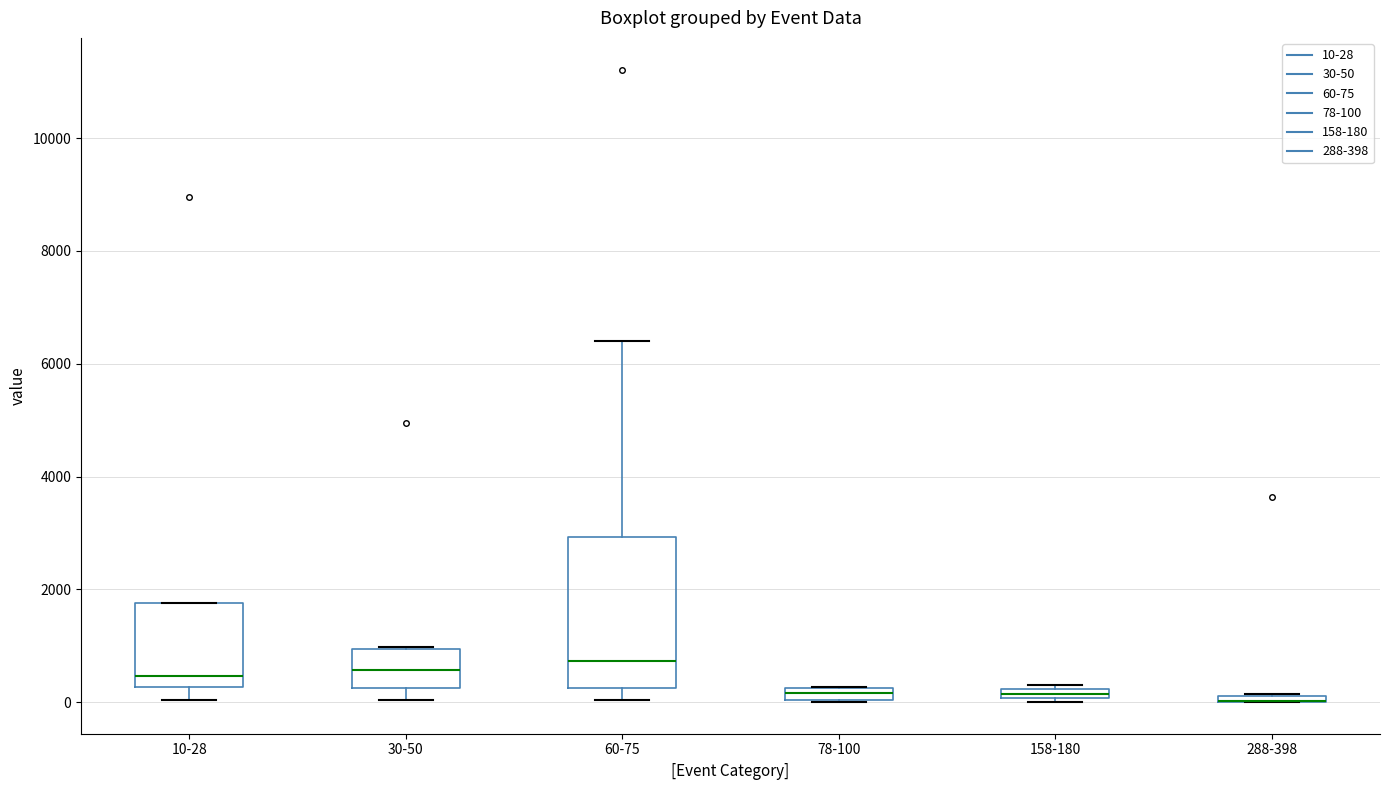

Where does the median line of the box for 30-50 sit on the y-axis? The values are not printed on the chart, so give them approximately, as read against the axis.

600